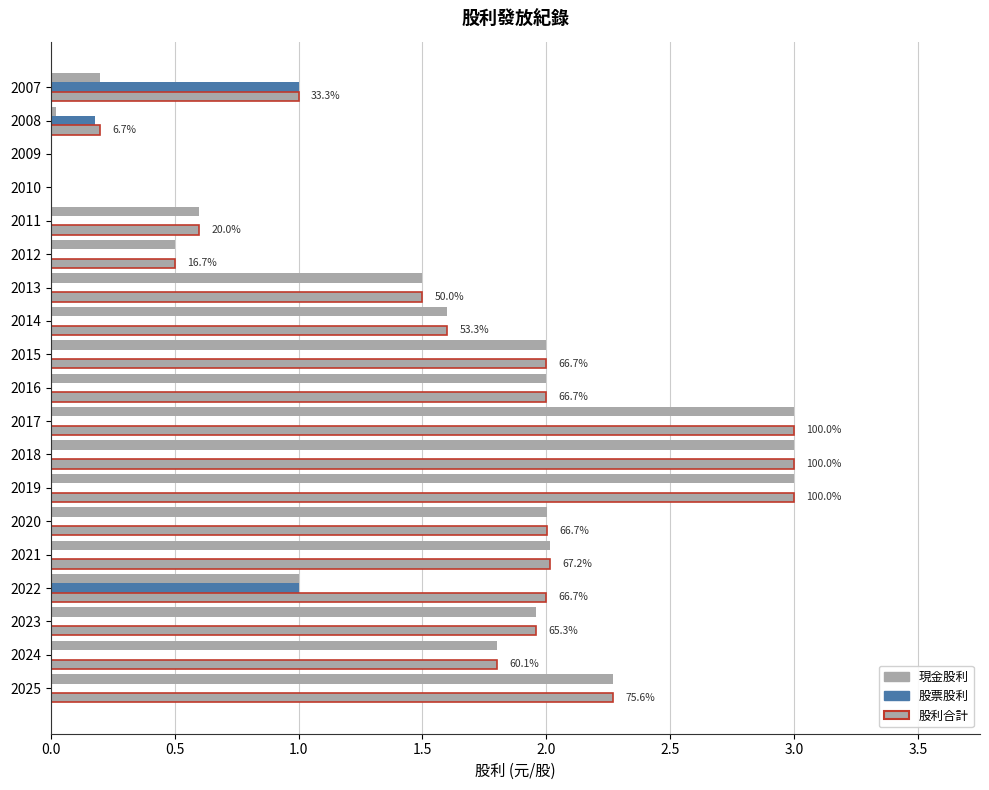

Count the number of categories in the chart.

19